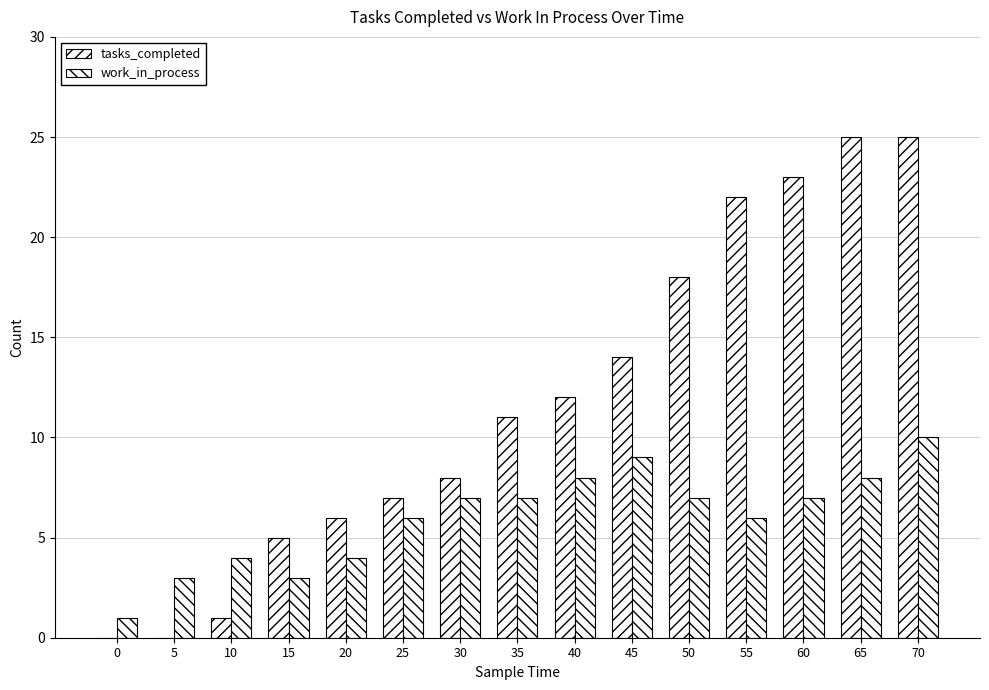

What is the difference between the second highest and second lowest values in the tasks_completed series?

25